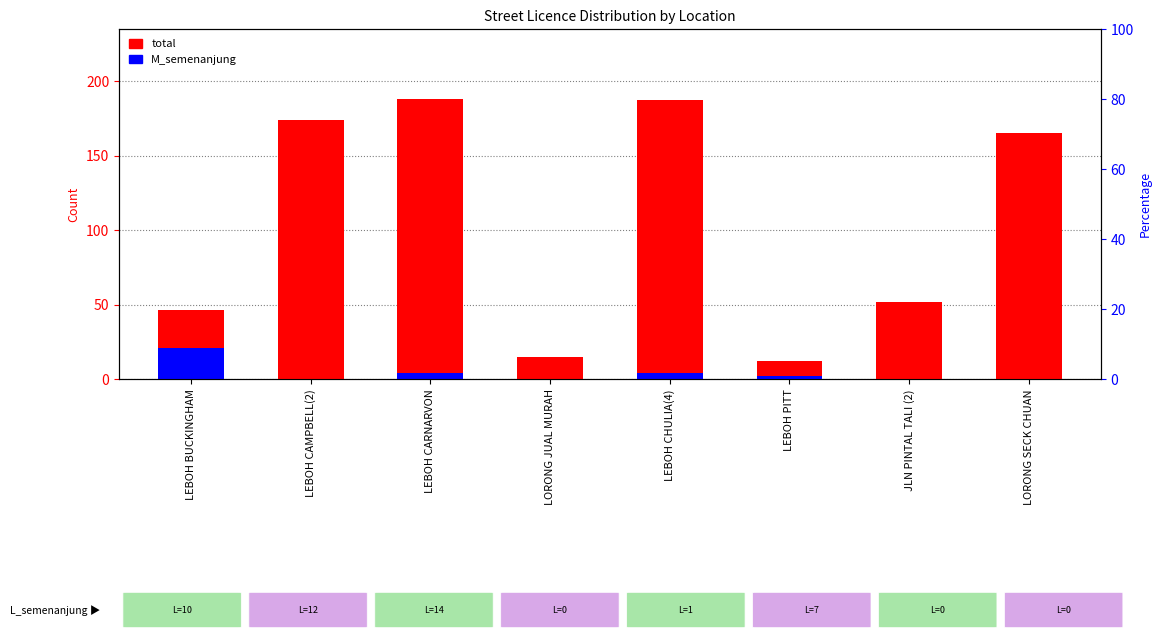

The value of total at LEBOH CARNARVON is 105. True or false?

False